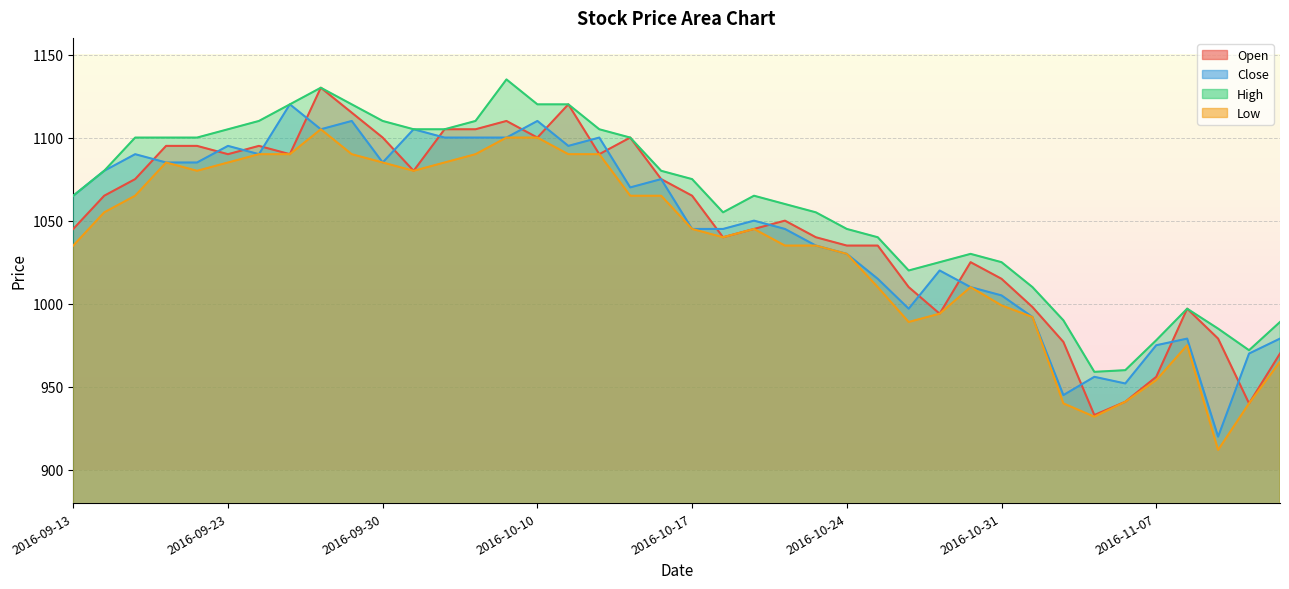

Is it true that Close equals 1105 at 2016-09-28?

True